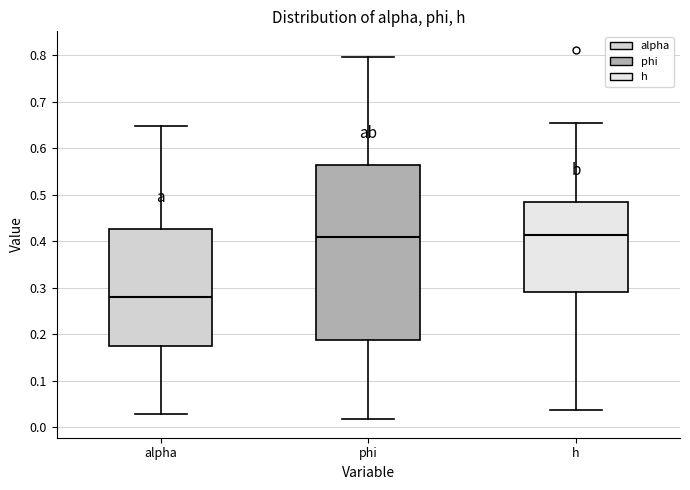

Reading left to right, transcribe this box plot: for each box, give where its median line is, the range the box spans, and where its two whiskers end, as read against the y-axis. The values are not printed on the chart, so give them approximately, as read against the axis.

alpha: median 0.28, box 0.17 to 0.43, whiskers 0.03 to 0.65
phi: median 0.41, box 0.19 to 0.56, whiskers 0.02 to 0.80
h: median 0.41, box 0.29 to 0.48, whiskers 0.04 to 0.65